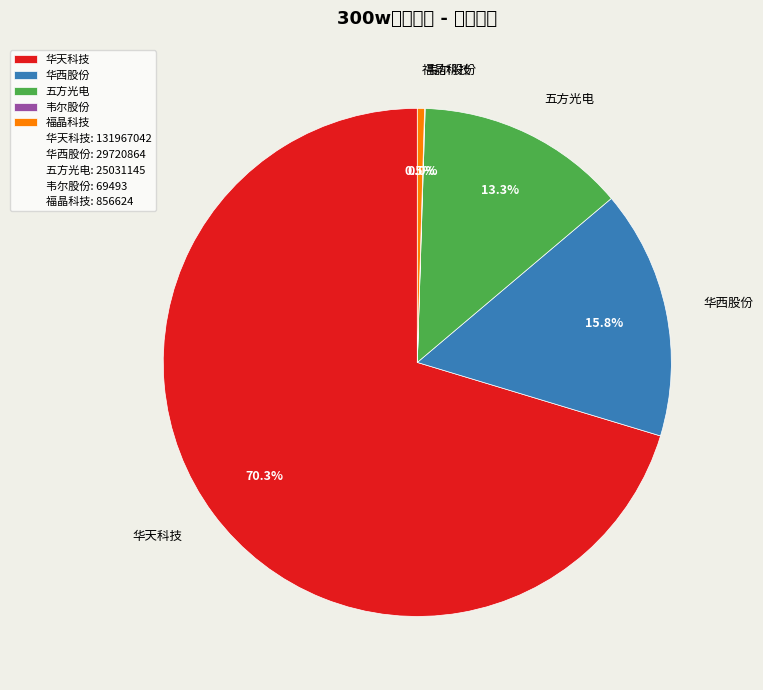

Which slice is the largest?

华天科技